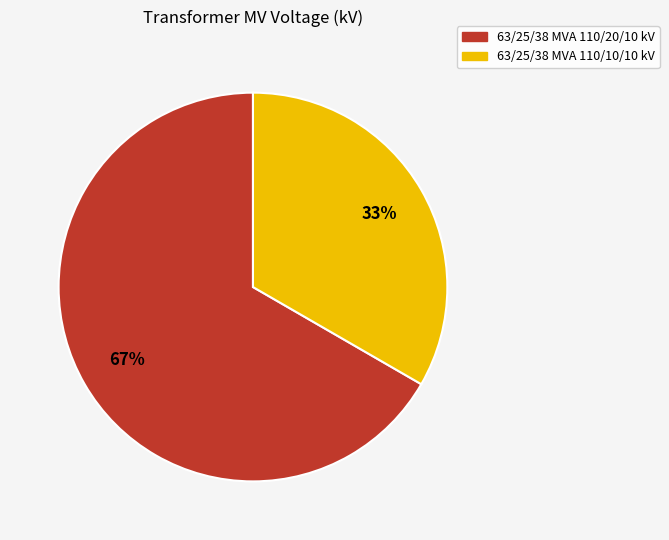

Do 63/25/38 MVA 110/10/10 kV and 63/25/38 MVA 110/20/10 kV together represent more than half of the pie?

Yes